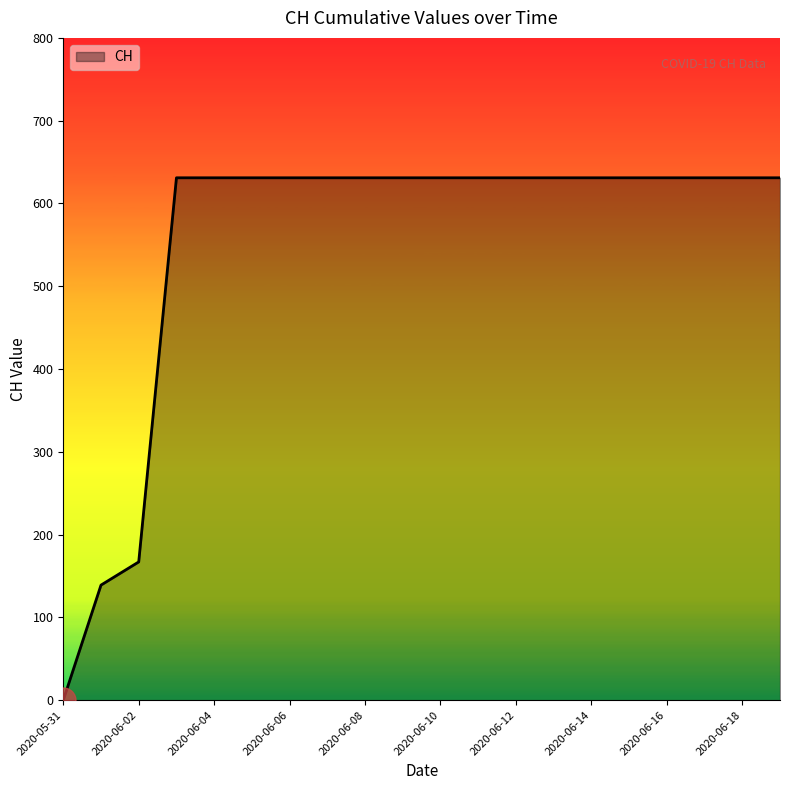

What is the greatest value displayed?

631